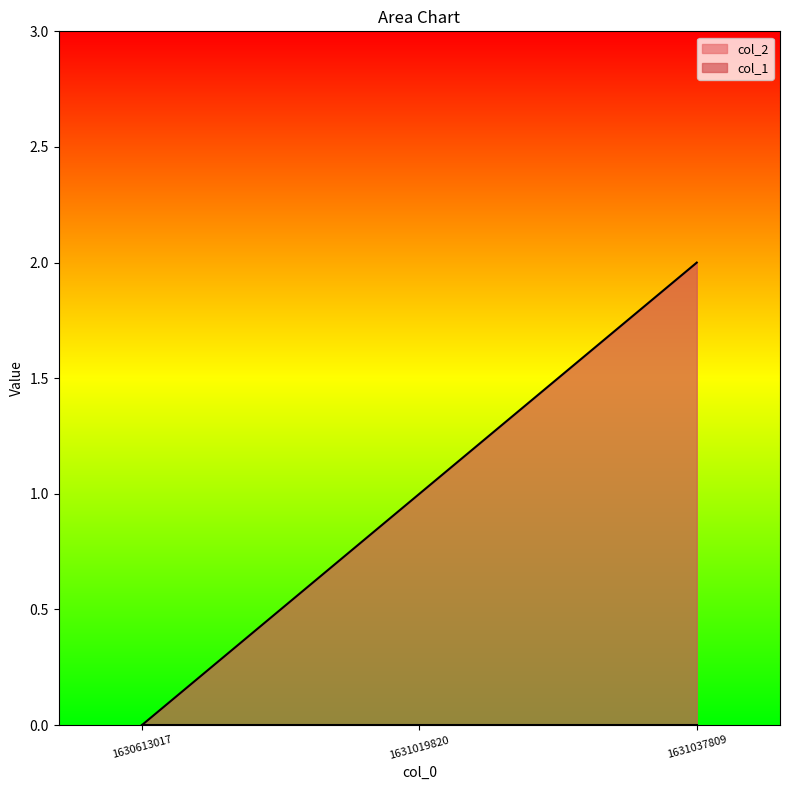

What is the approximate value at 1631019820?

1